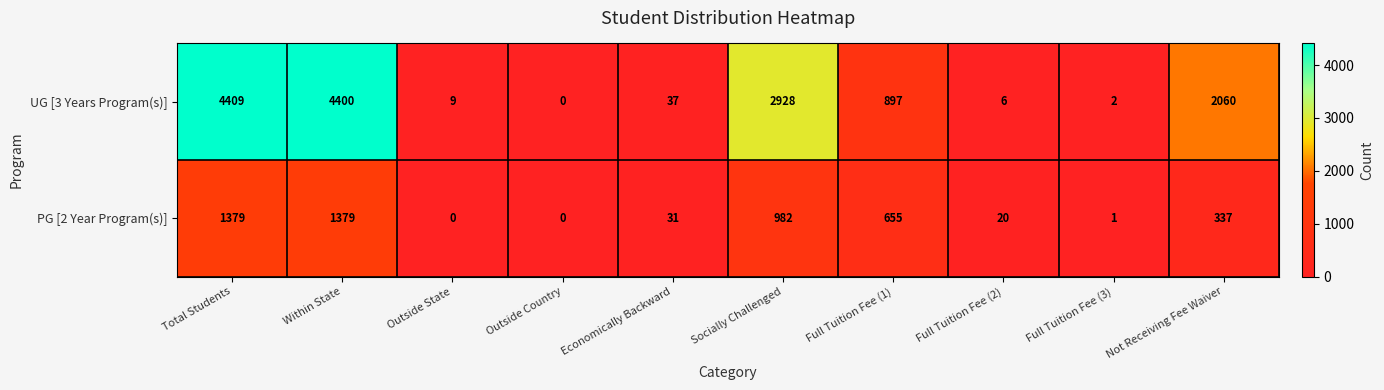

True or false: UG [3 Years Program(s)] has a value of 6 at Full Tuition Fee (2).

True